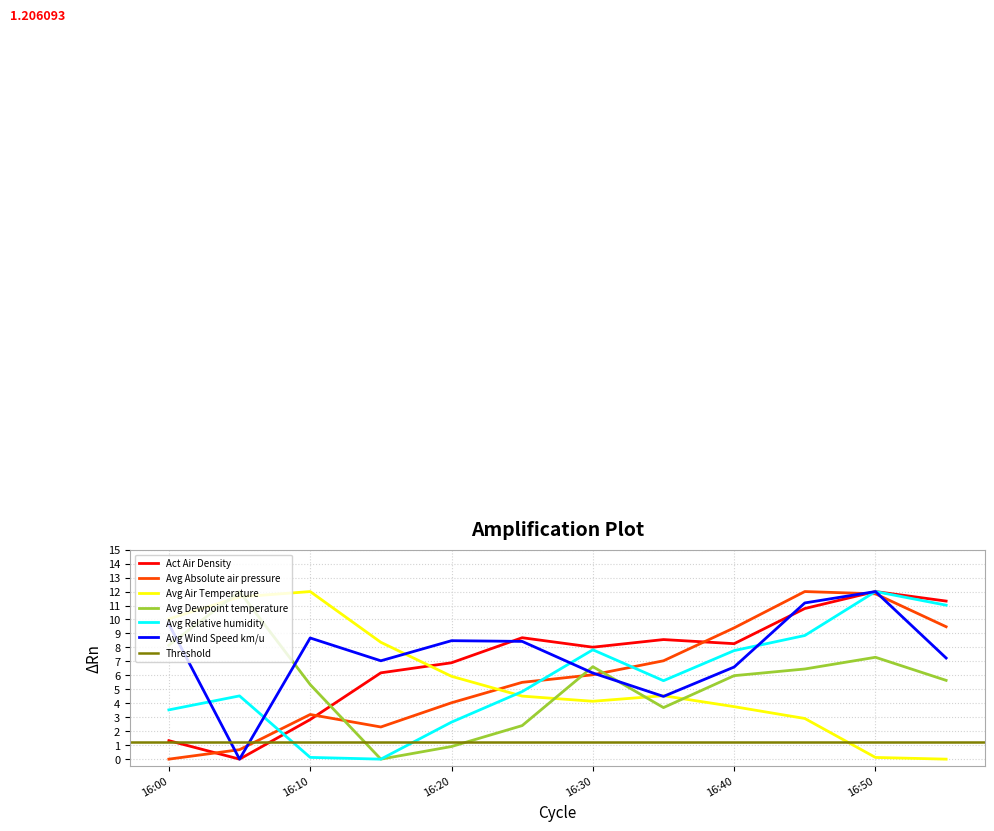

What is the highest value of the Avg Relative humidity series?

12.0